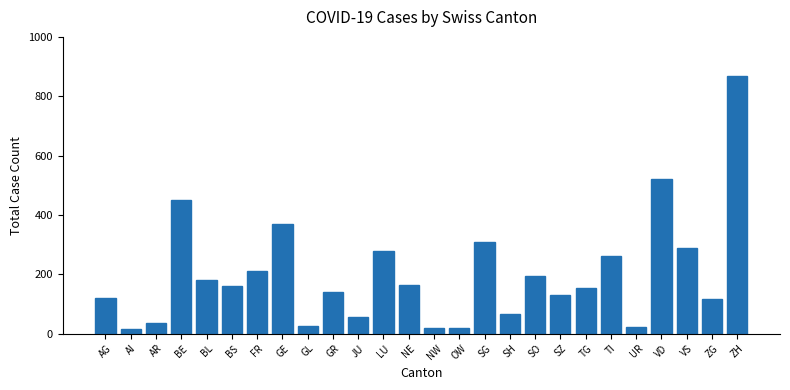

At which label is the value closest to 442?

BE